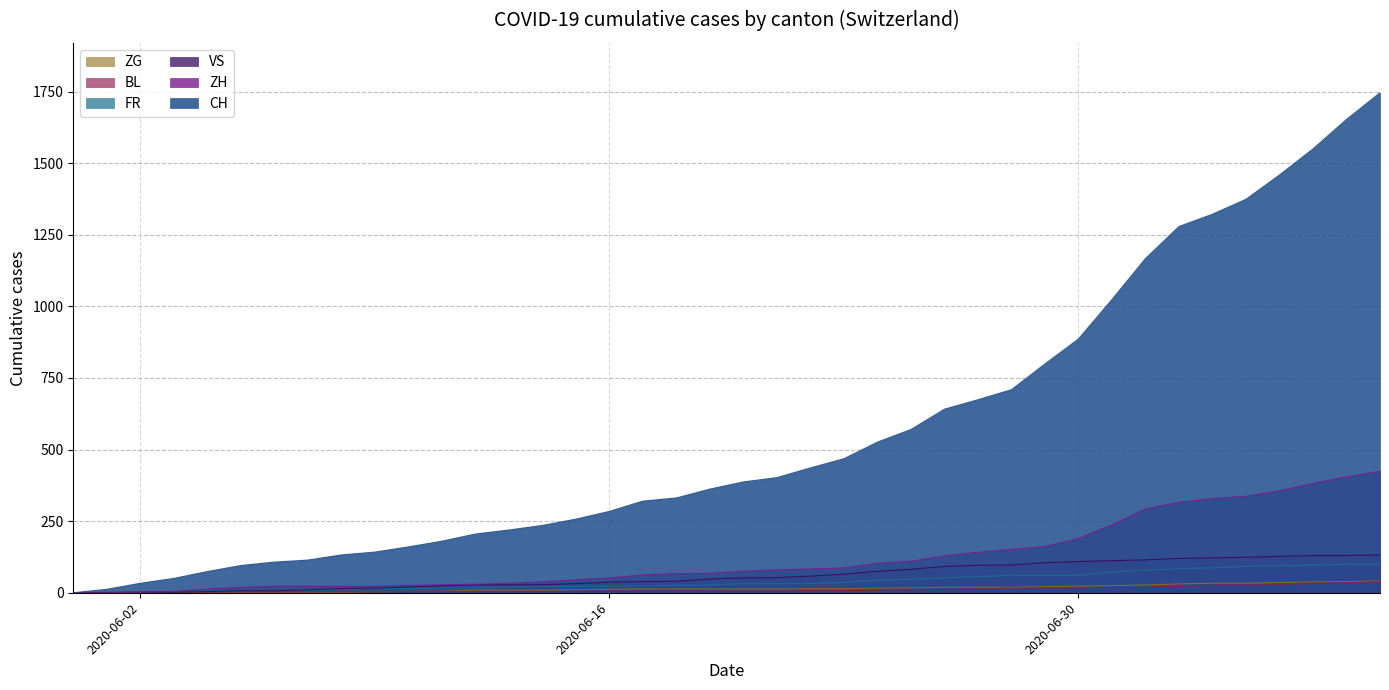

Which series changed the most between 2020-06-02 and 2020-06-16?

CH